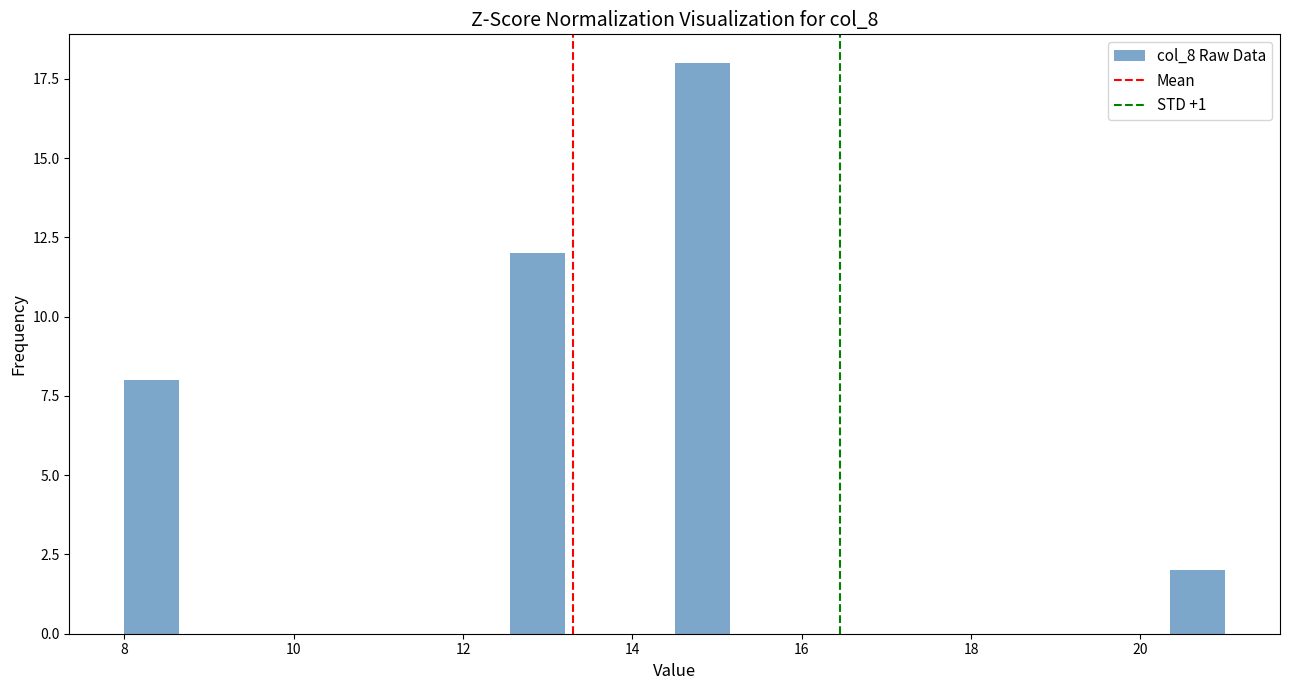

Around what value on the x-axis is the tallest bar? Give the approximate position of its centre, as read against the axis.

14.8